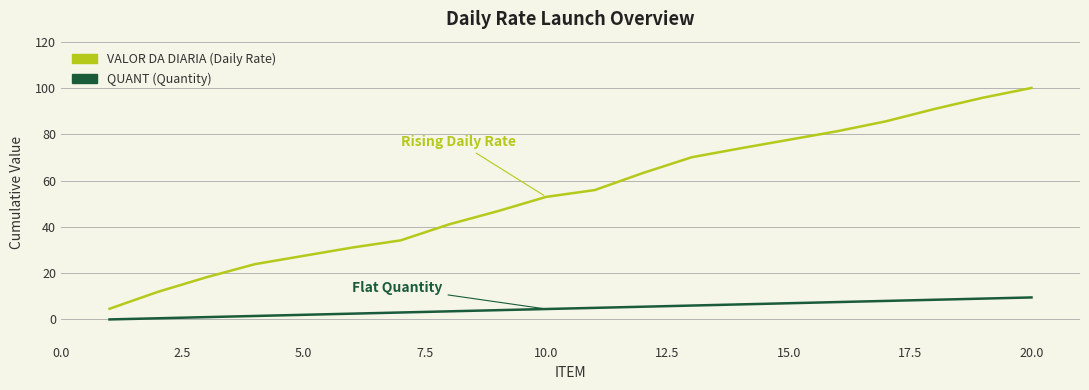

What is the greatest value displayed?

100.0